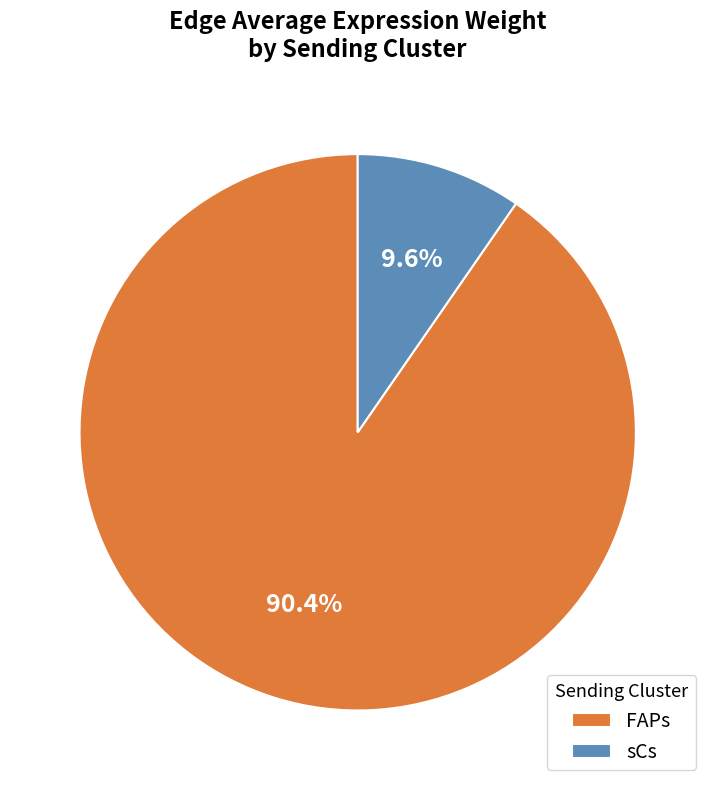

What percentage do FAPs and sCs together represent?

100.0%